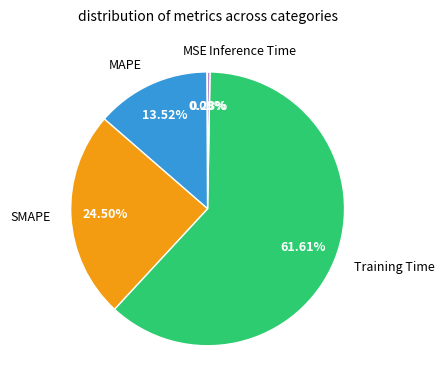

Which category accounts for the majority?

Training Time